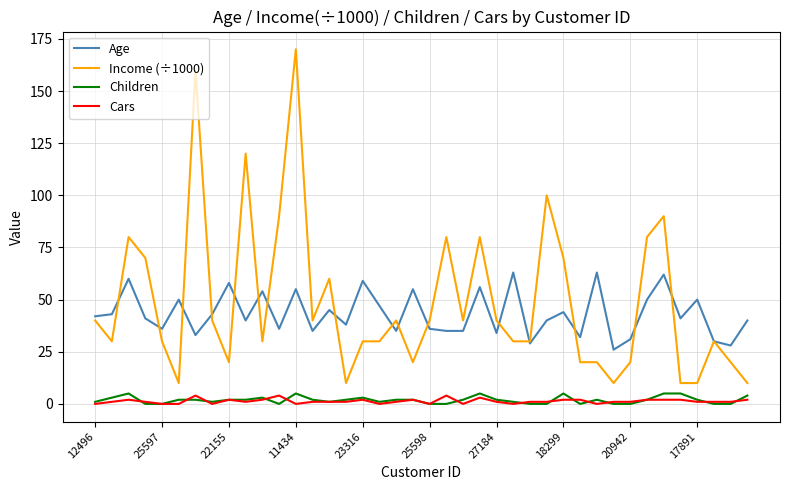

What is the maximum value for Age?

63